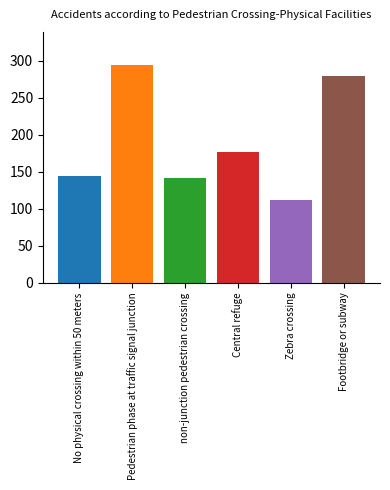

What is the change in value from No physical crossing within 50 meters to non-junction pedestrian crossing?

-3